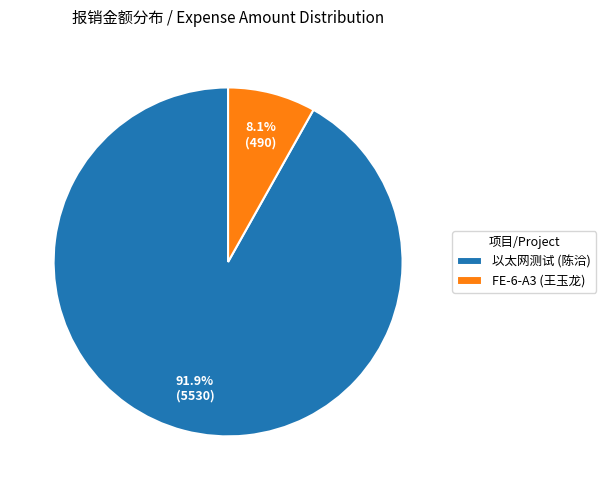

Count the number of slices in the pie.

2